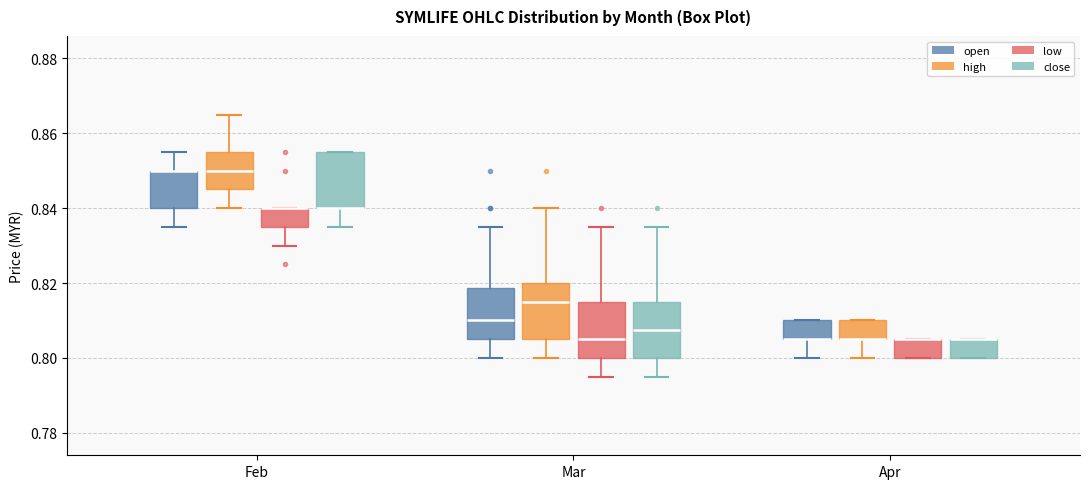

Where does the lower whisker of the box for Apr (high) end on the y-axis? The values are not printed on the chart, so give them approximately, as read against the axis.

0.800